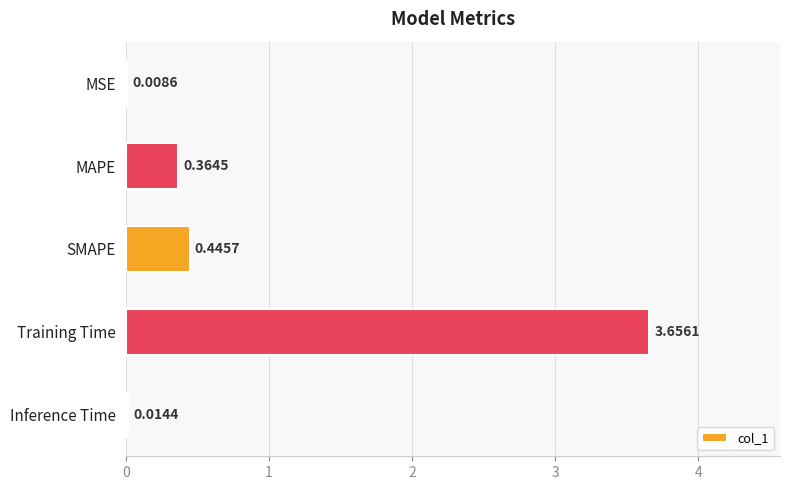

What is the change in value from Training Time to Inference Time?

-3.6